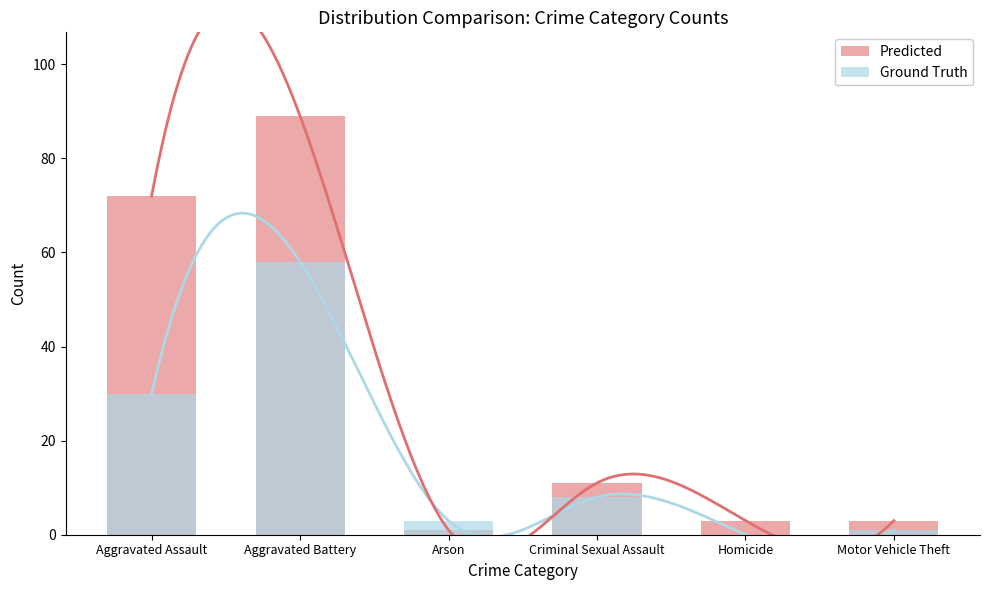

Which series has the largest total across all categories?

Predicted